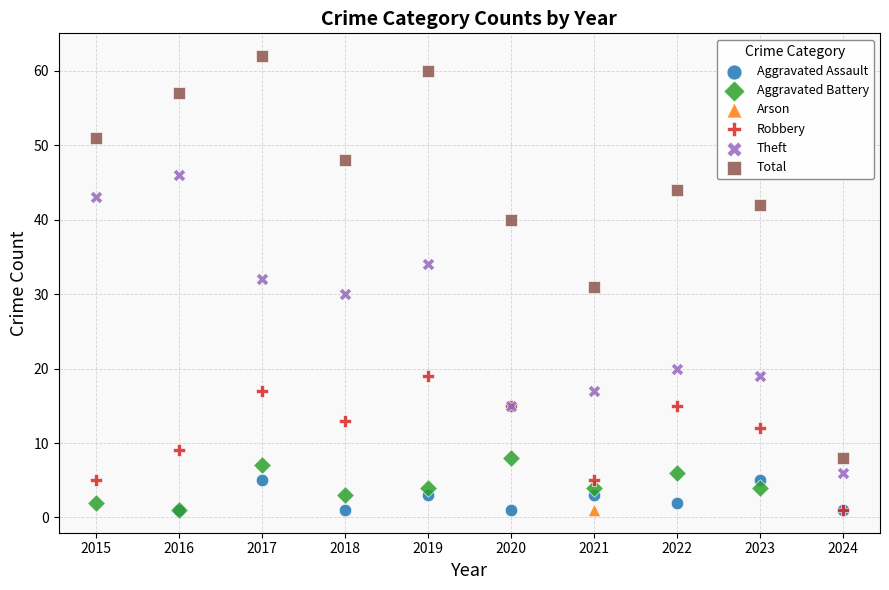

What are all the series names shown in the legend?

Aggravated Assault, Aggravated Battery, Arson, Robbery, Theft, Total